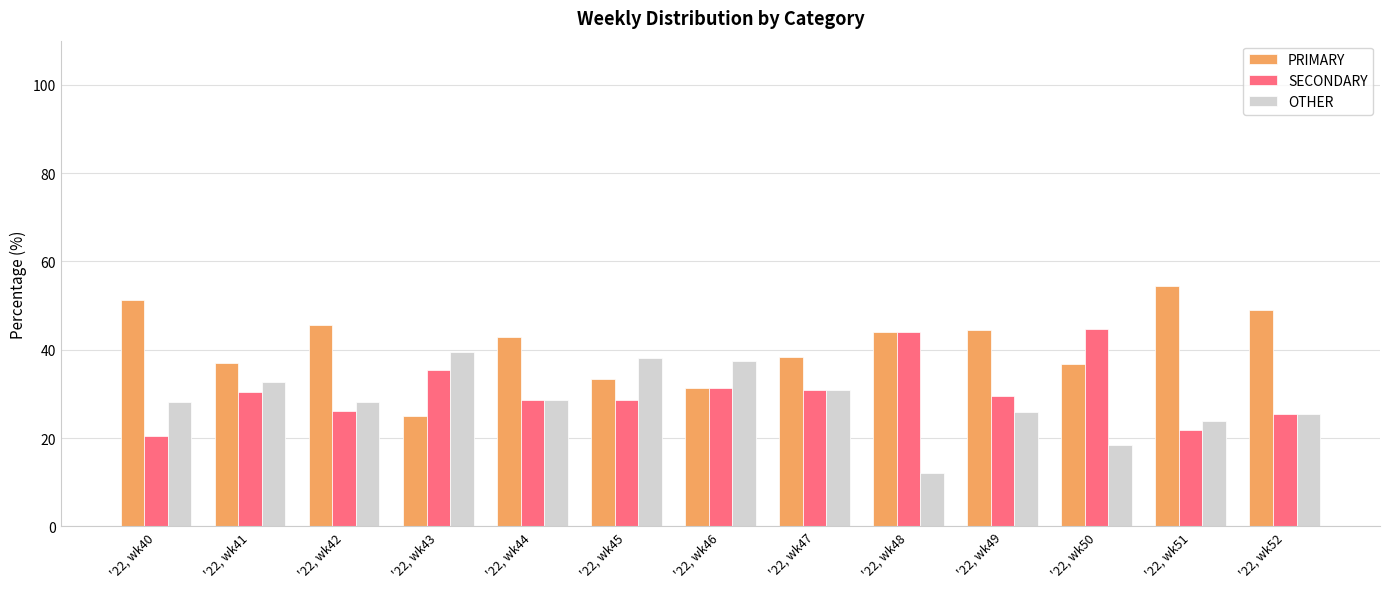

The PRIMARY series shows 19.1 at '22, wk46. True or false?

False